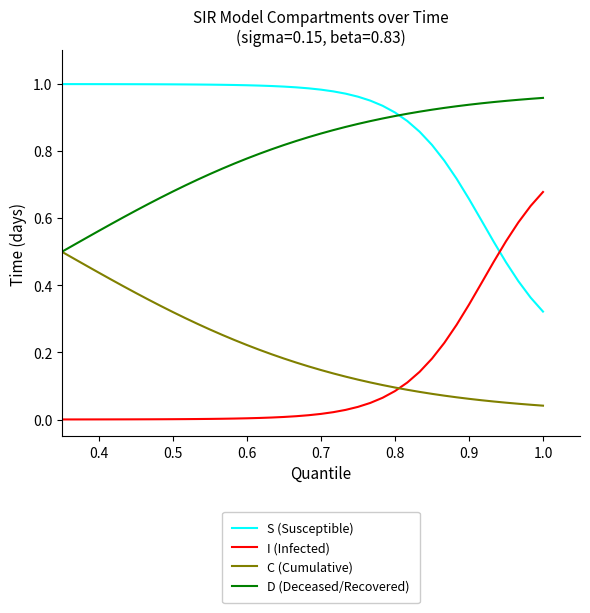

Which series has the largest total across all categories?

S (Susceptible)